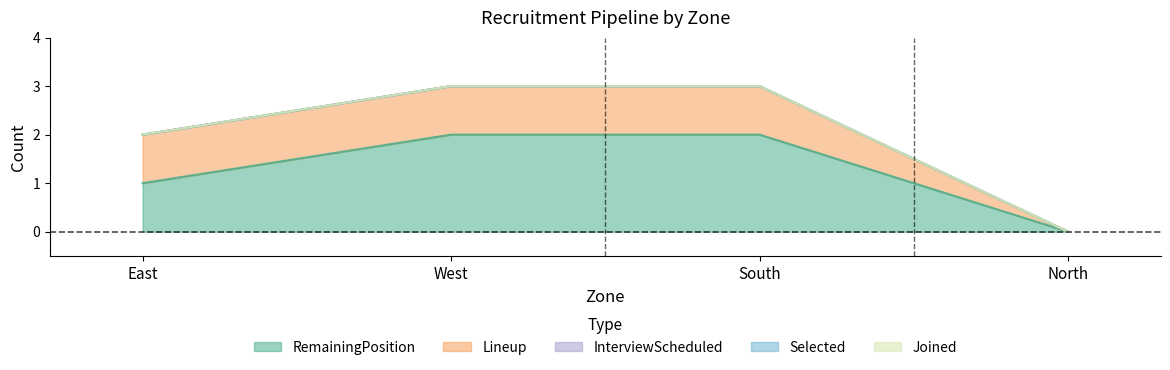

Which has a higher value, West or South?

West